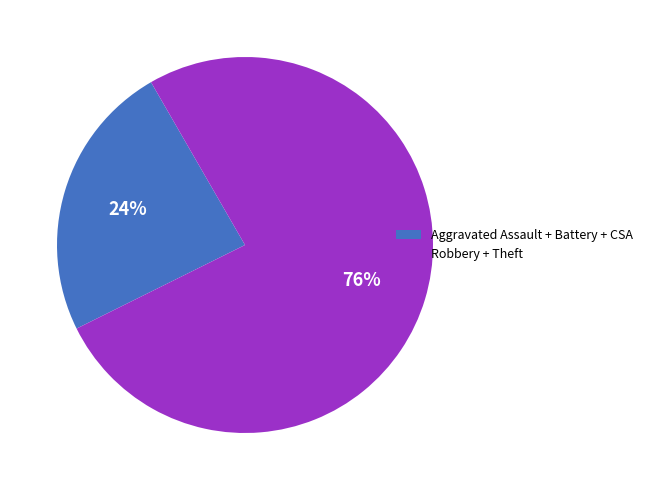

To the nearest percent, what is the average slice percentage?

50%